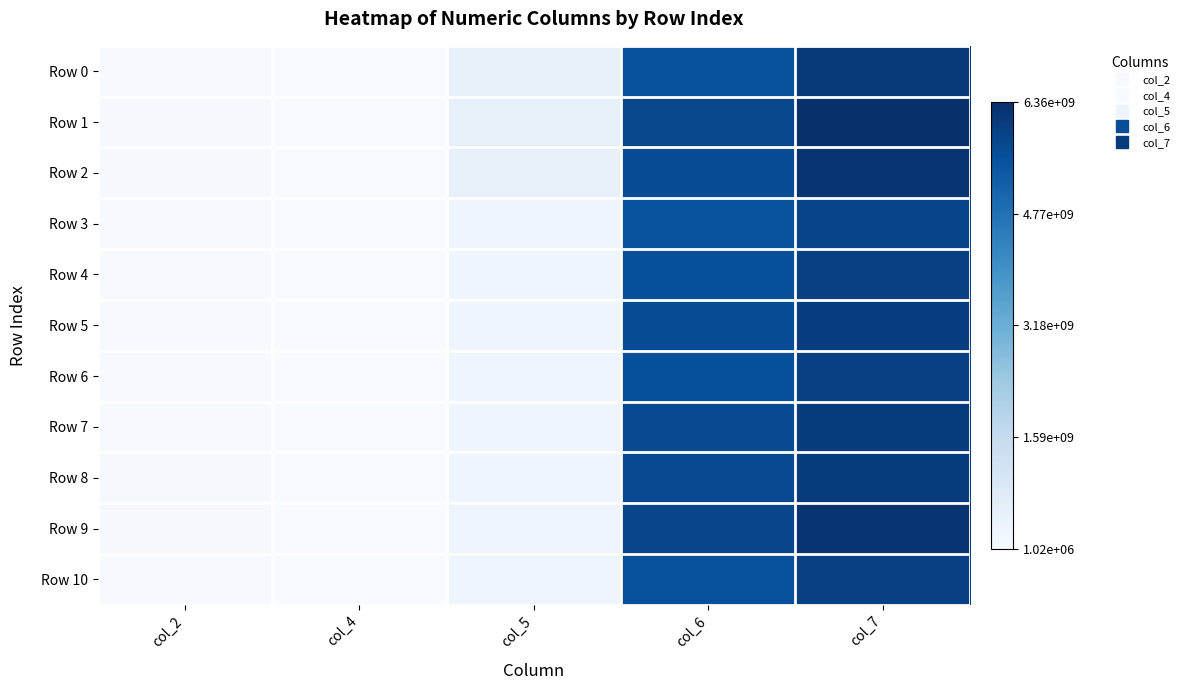

At col_2, list the series in order from smallest to largest.

Row 7, Row 3, Row 5, Row 4, Row 6, Row 0, Row 10, Row 2, Row 8, Row 1, Row 9